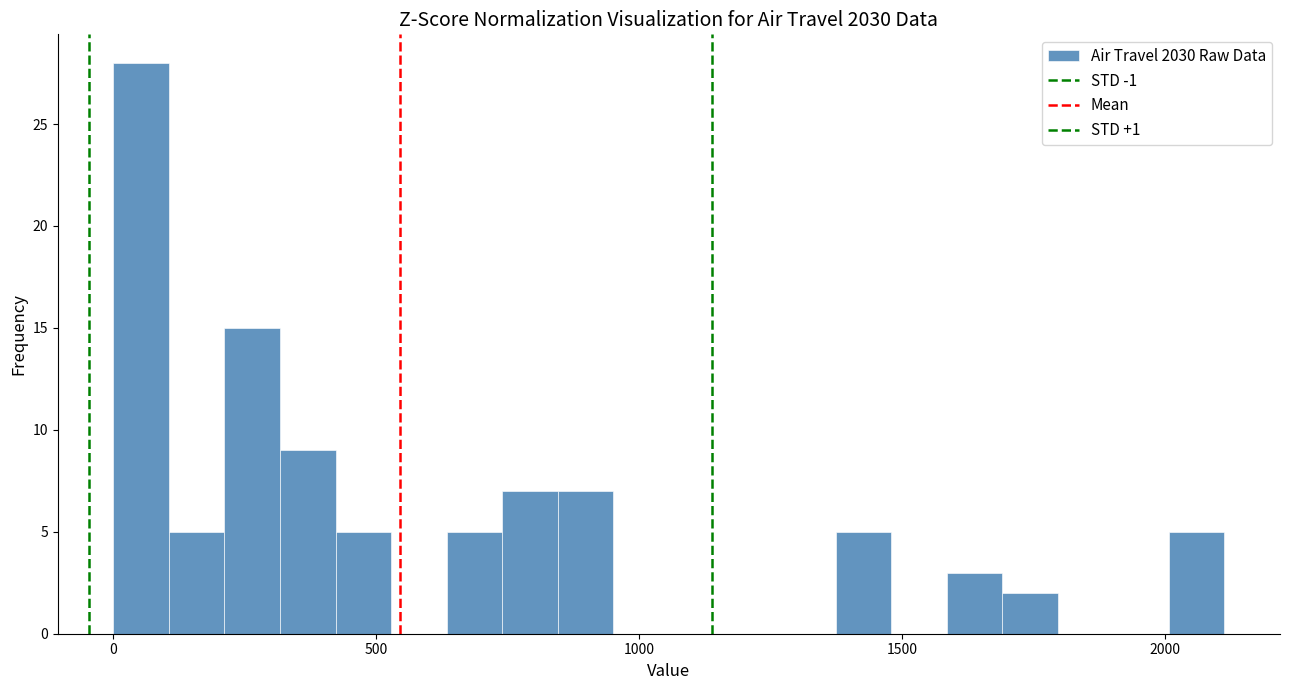

Read against the x-axis, roughly where is the centre of the tallest bar?

50